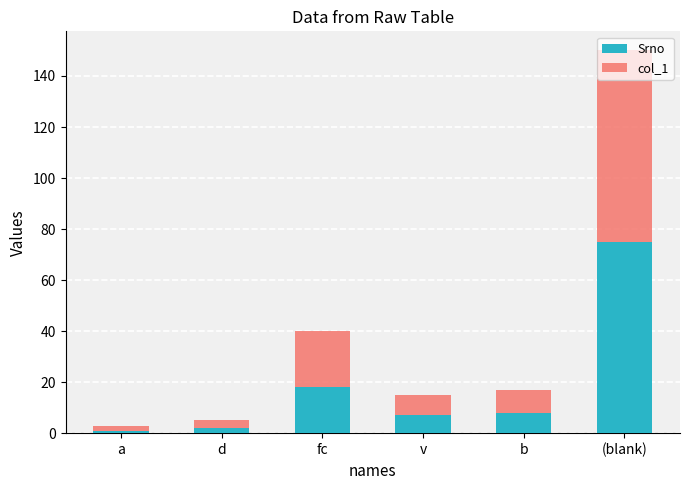

Where is Srno nearest to the value 38?

fc